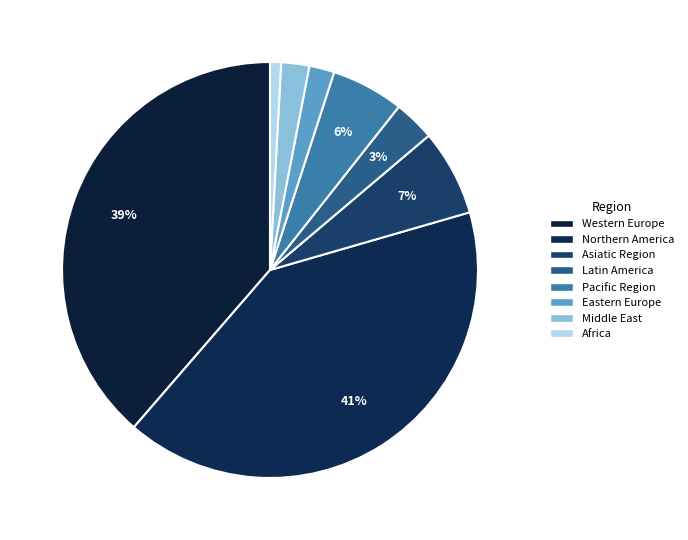

How many slices are in this pie chart?

8